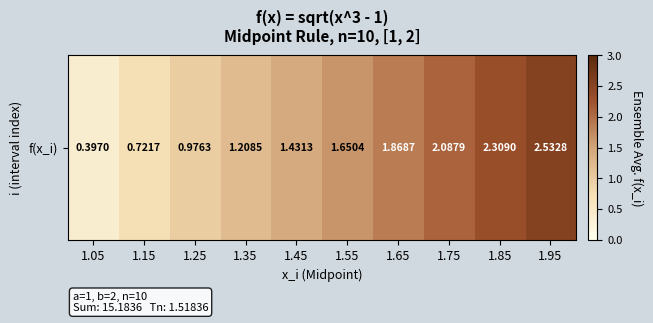

Which has a higher value, 1.05 or 1.15?

1.15